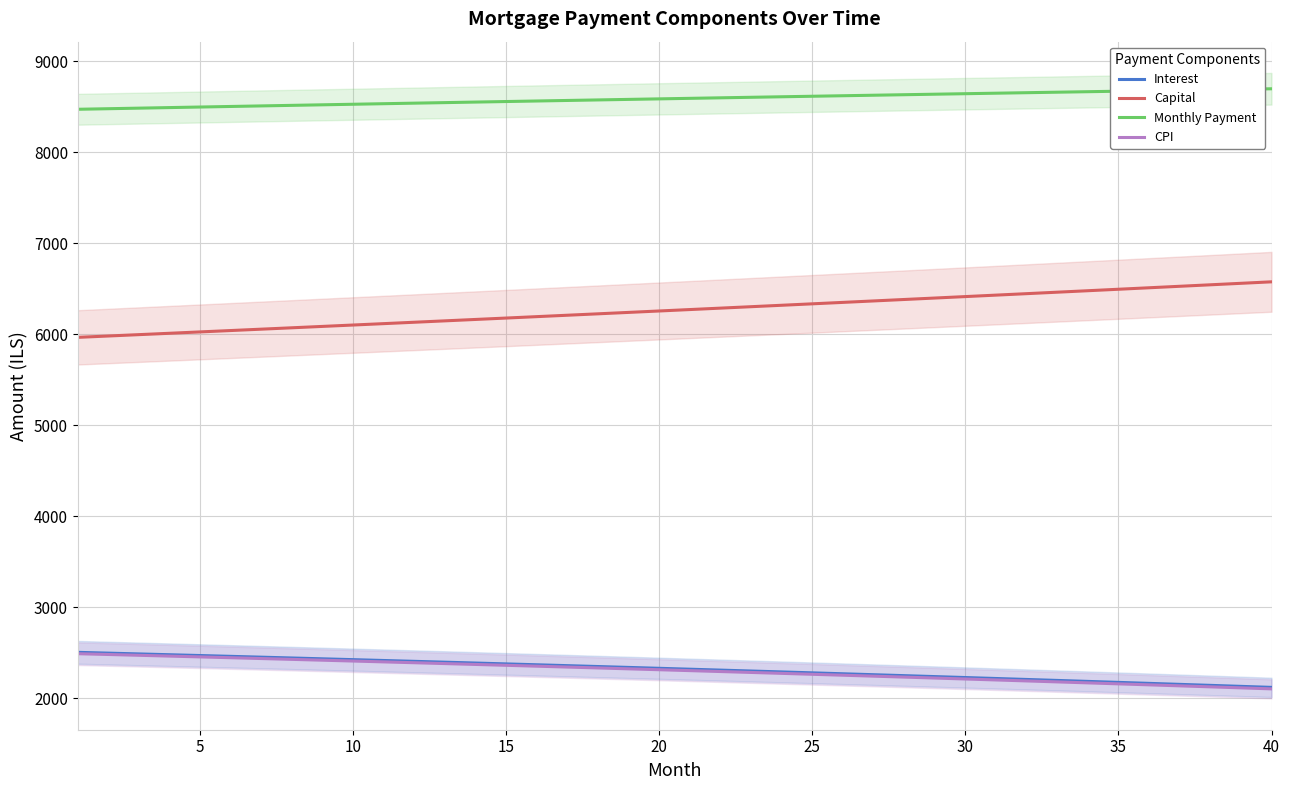

Does the chart display data point markers on the line(s)?

No